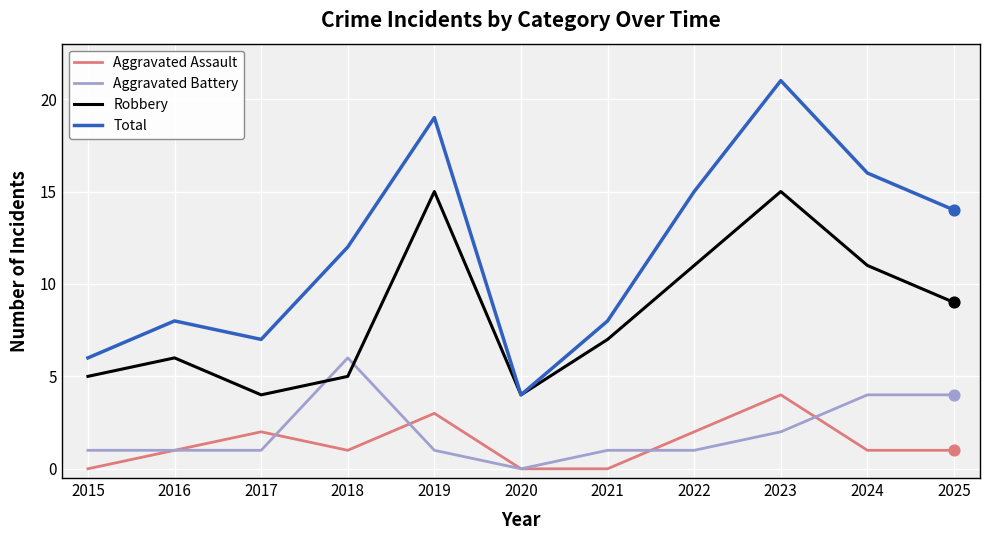

Which series has the widest spread of values?

Total